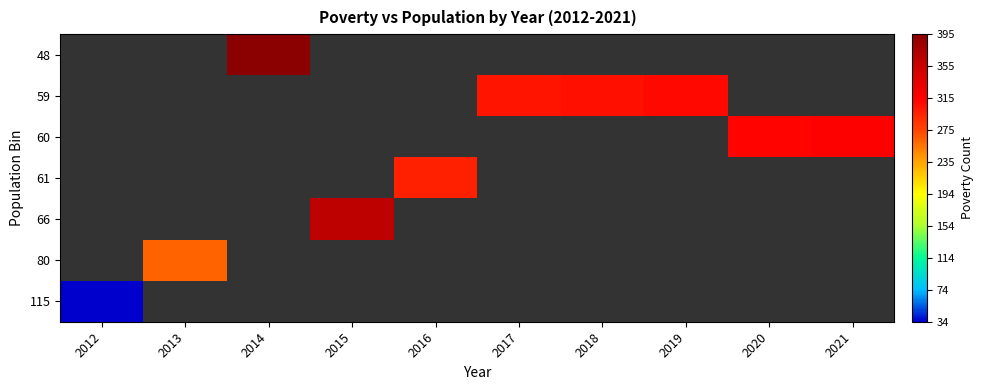

Which label corresponds to the largest value in the chart?

2014